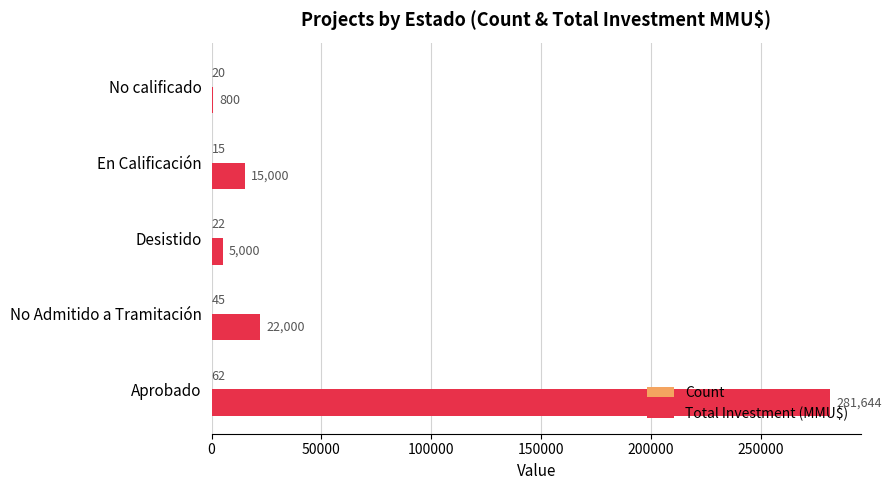

Which series changed the most between Aprobado and Desistido?

Total Investment (MMU$)